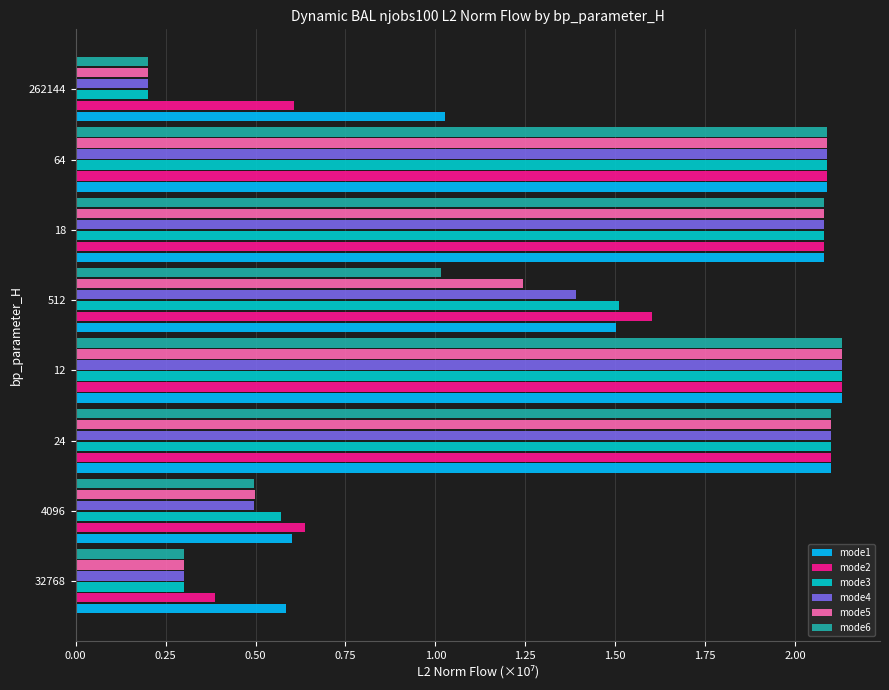

What is the total value across all series at 64?

12.5